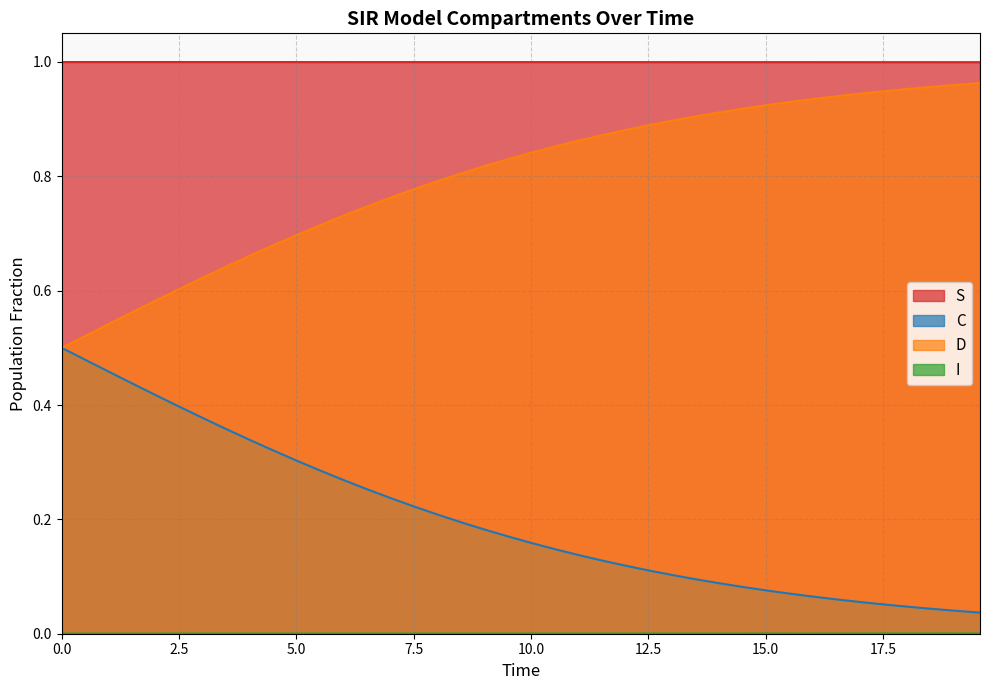

True or false: C and S cross at least once.

False